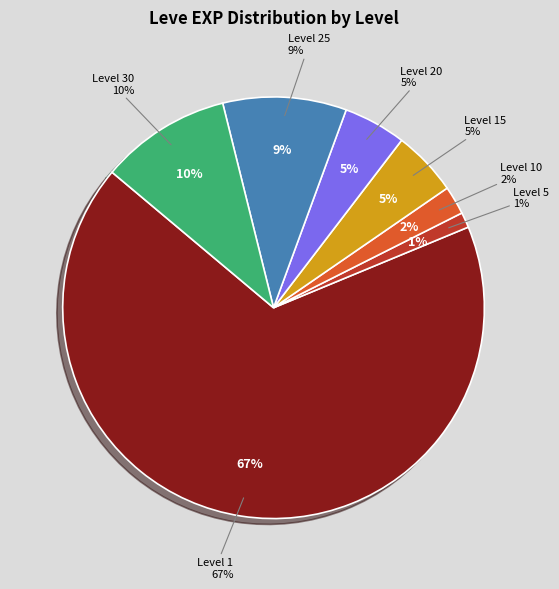

How many slices are in this pie chart?

7